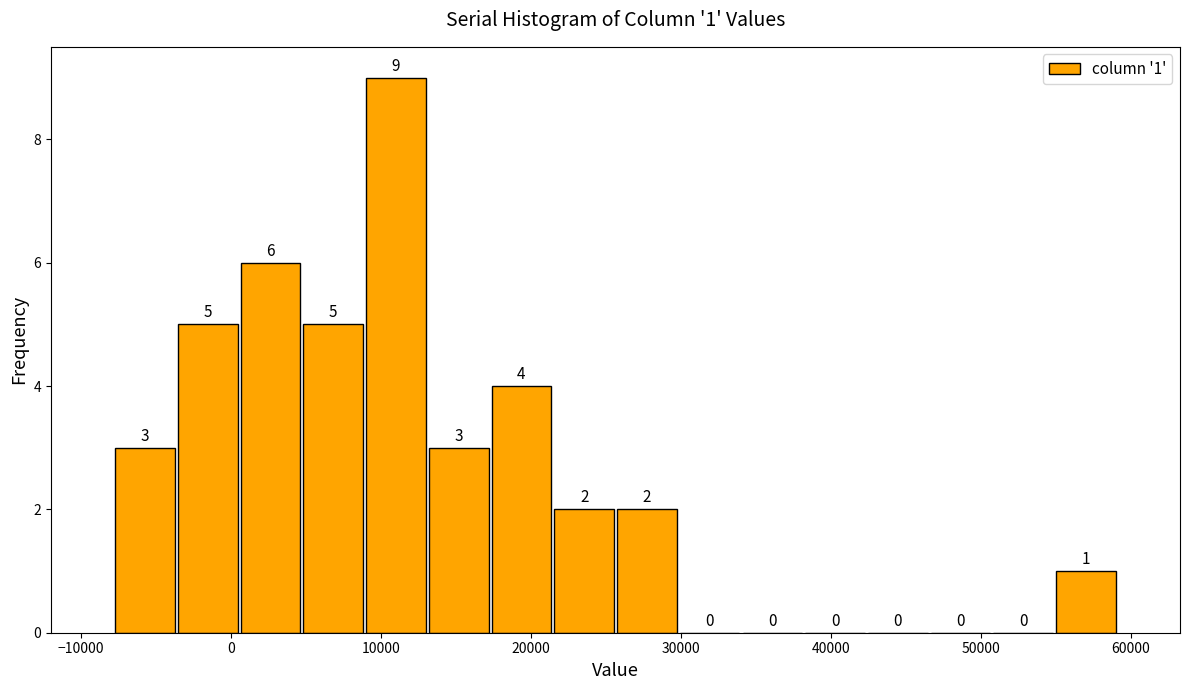

Which range on the x-axis has the tallest bar?

9000 to 13000